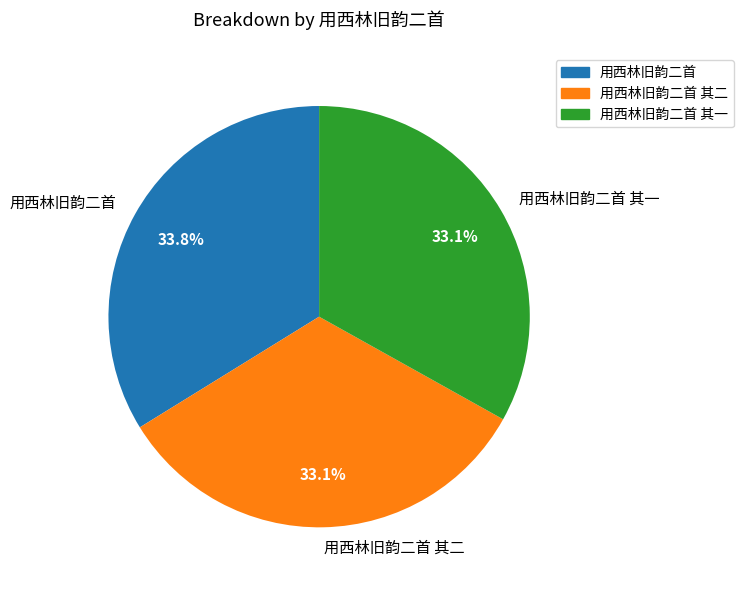

Is there a majority slice in this chart?

No